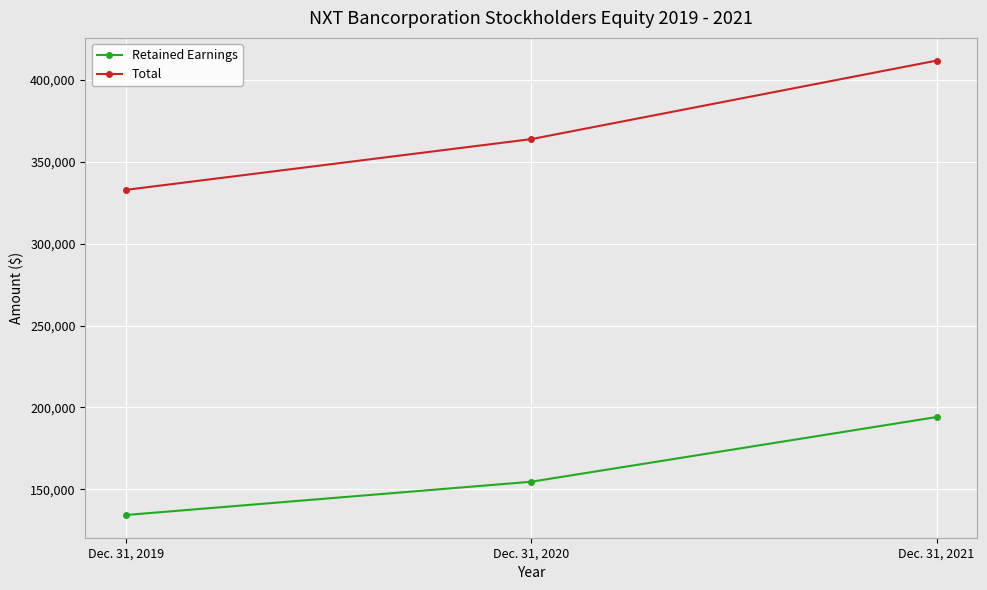

Does the chart have visible grid lines?

Yes